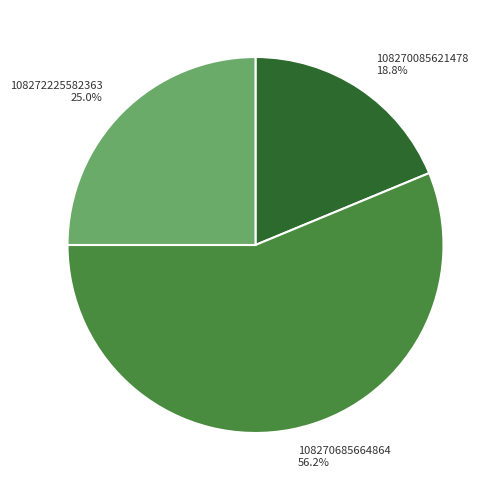

To the nearest percent, what portion does 108272225582363 represent?

25%